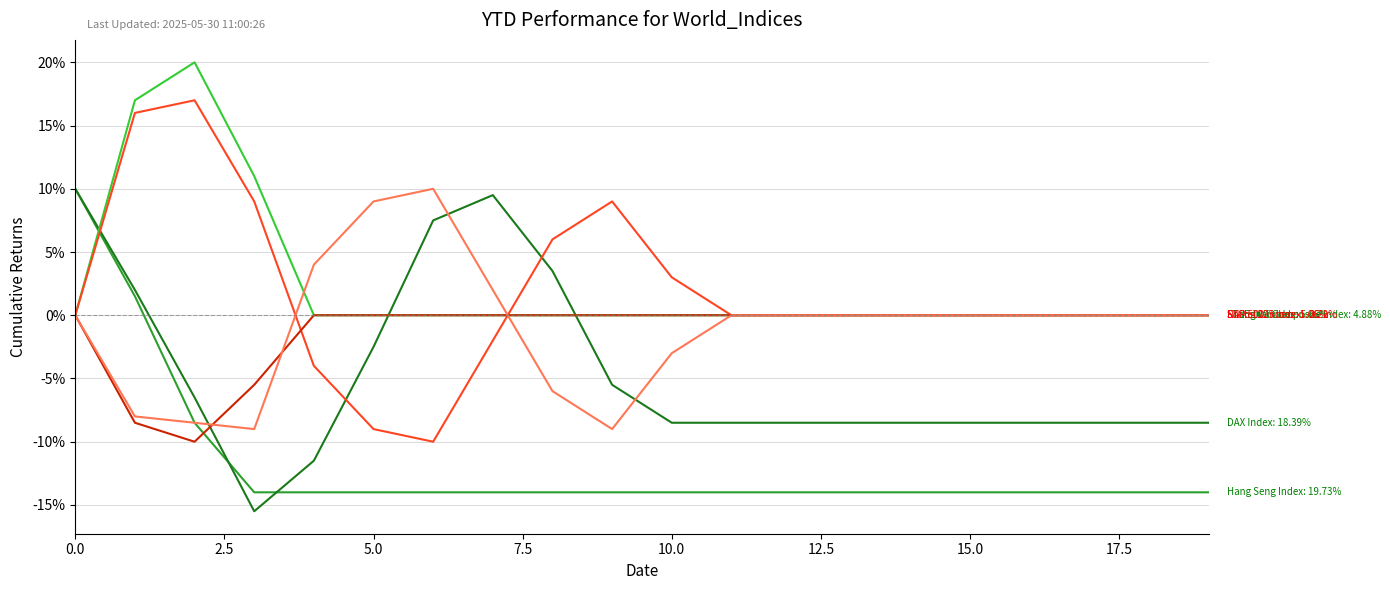

Does the chart have visible grid lines?

Yes